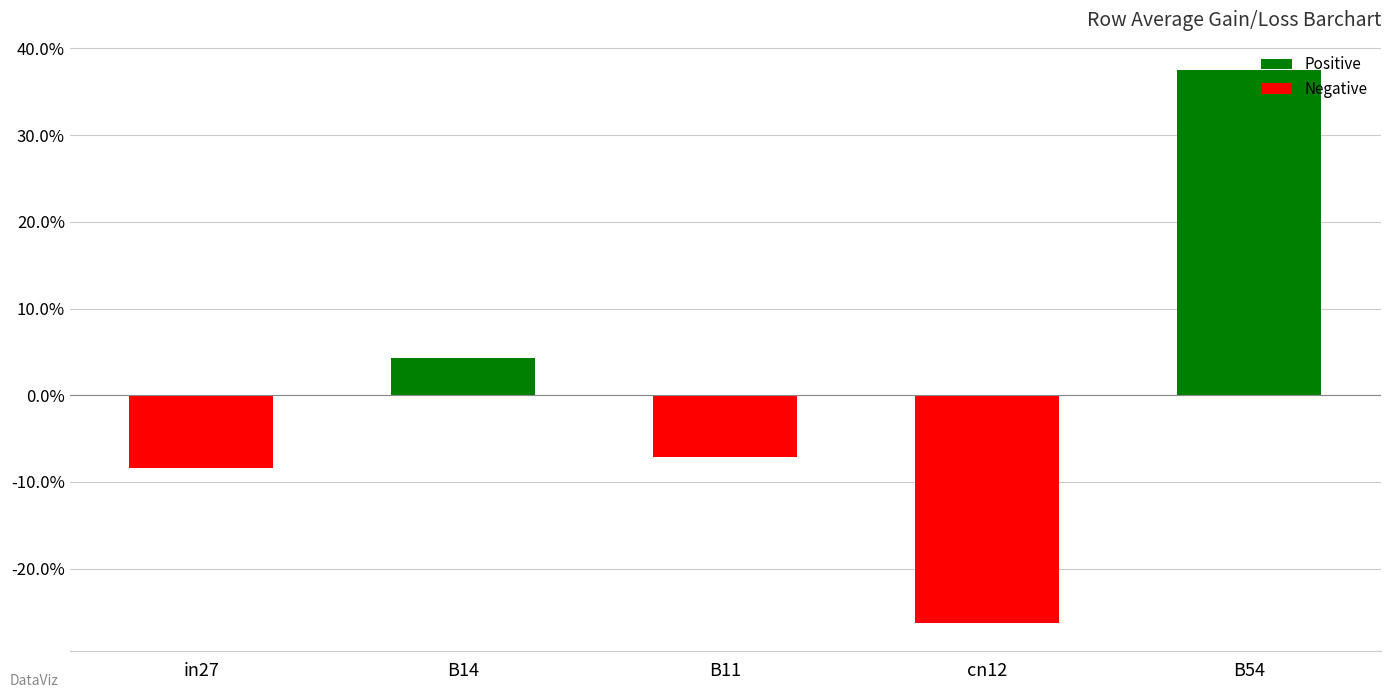

Reading left to right, what are all the values shown in this chart?

in27=-0.1	B14=0.0	B11=-0.1	cn12=-0.3	B54=0.4